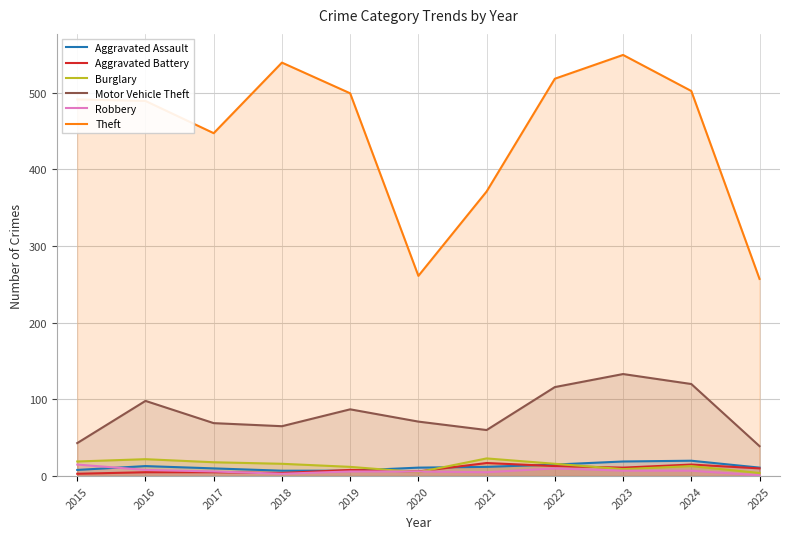

True or false: Aggravated Assault and Motor Vehicle Theft cross at least once.

False